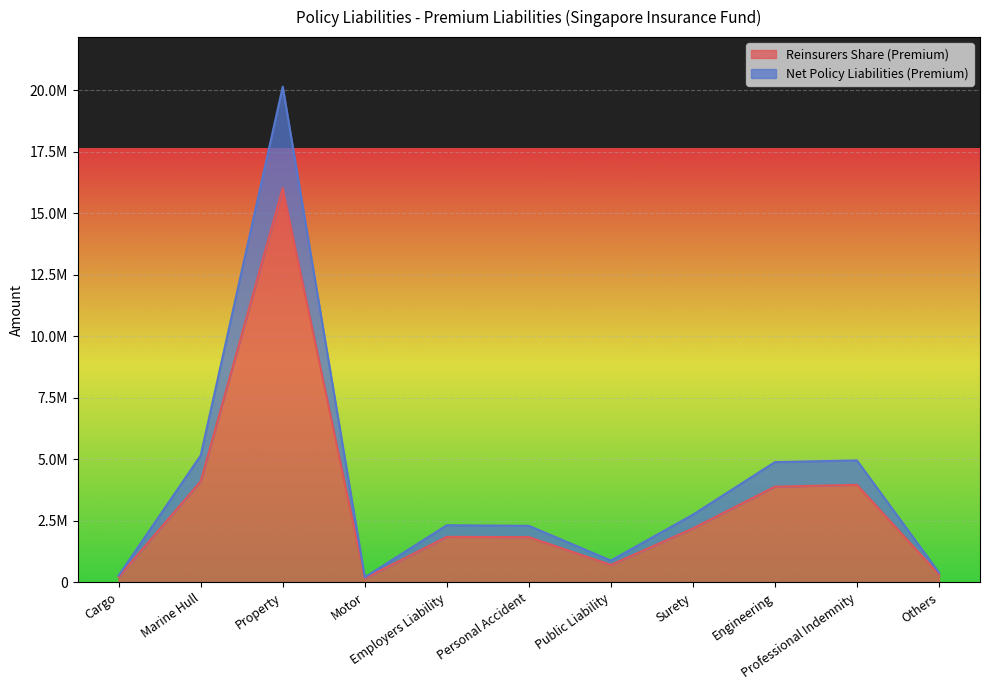

Reading left to right, list all the values displayed in this chart.

Reinsurers Share (Premium): Cargo=224439	Marine Hull=4107042	Property=16020619	Motor=165177	Employers Liability=1850360	Personal Accident=1840171	Public Liability=710782	Surety=2189942	Engineering=3888451	Professional Indemnity=3965309	Others=316458
Net Policy Liabilities (Premium): Cargo=281978	Marine Hull=5156748	Property=20140757	Motor=206471	Employers Liability=2323583	Personal Accident=2300214	Public Liability=888477	Surety=2751815	Engineering=4888023	Professional Indemnity=4956636	Others=397632